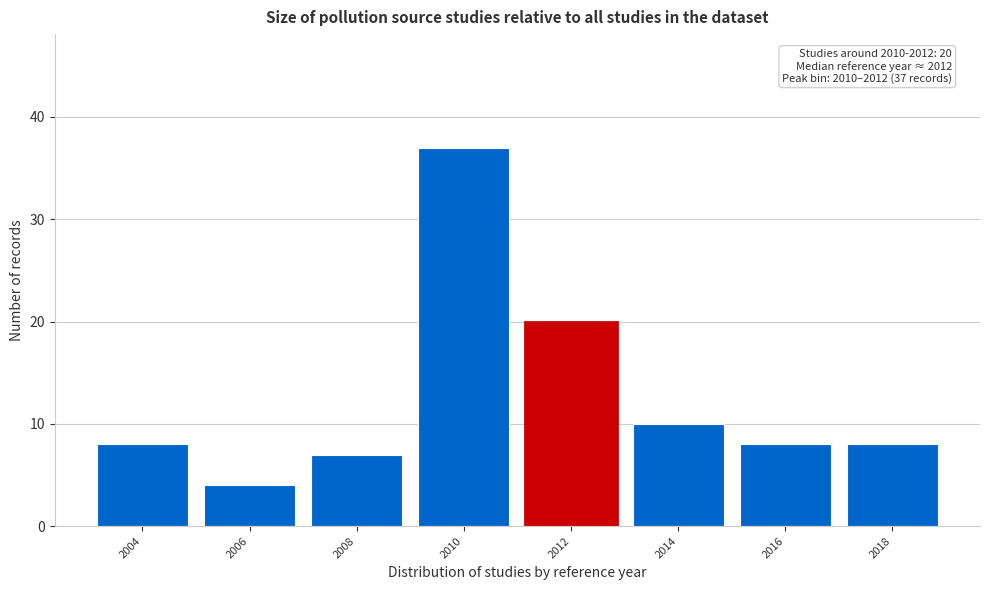

Reading left to right, extract all data points from this chart.

8	4	7	37	20	10	8	8